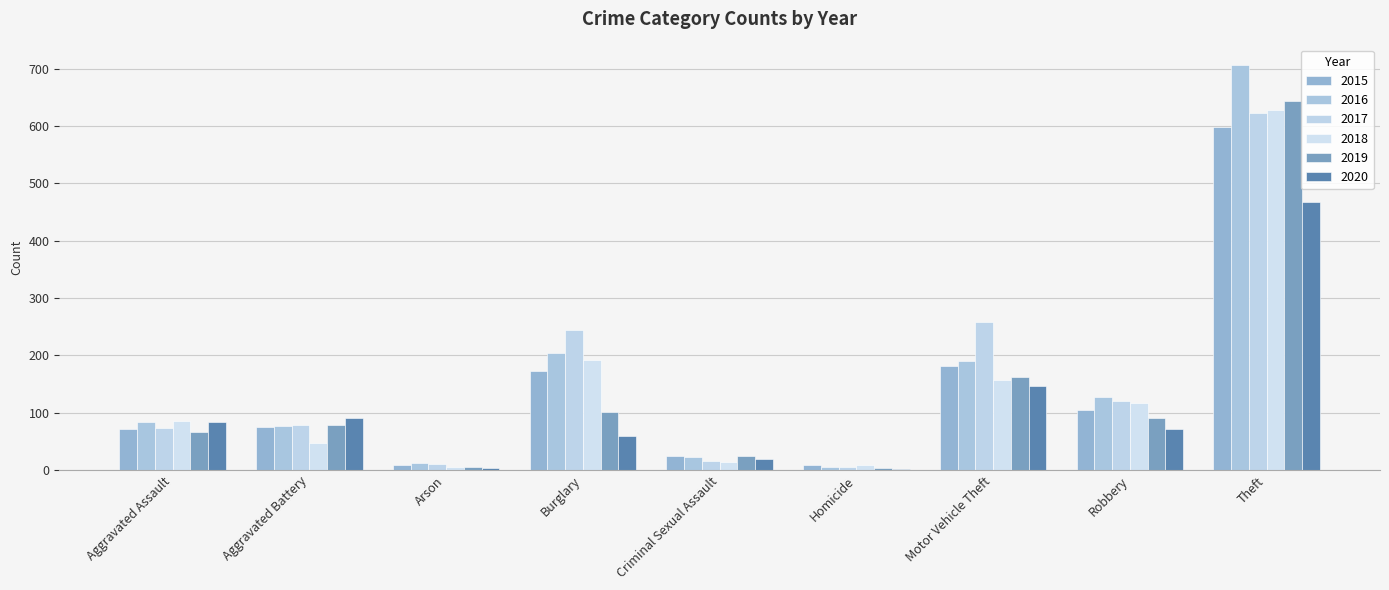

How many groups of bars are there?

9